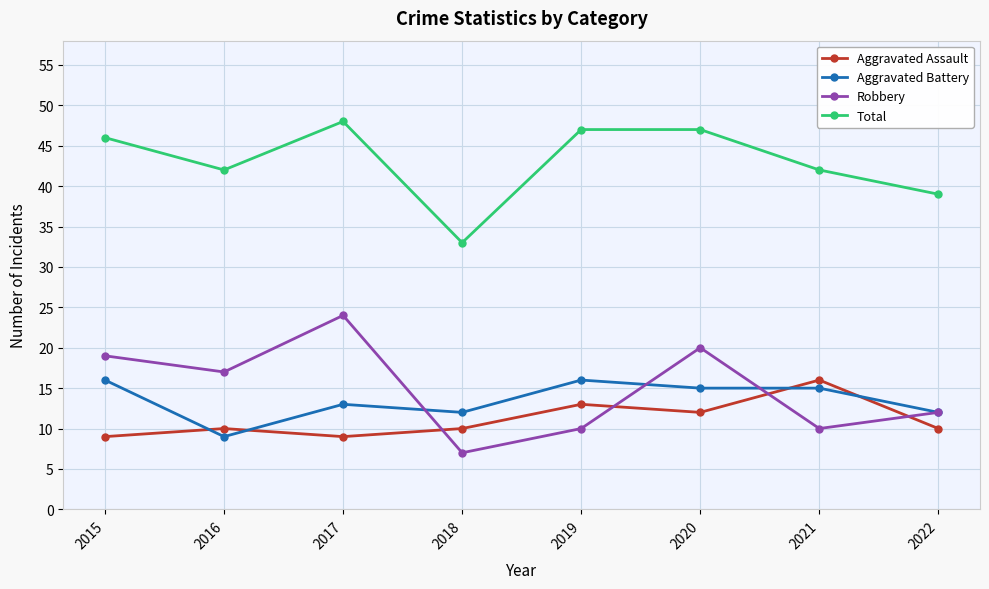

Reading right to left, list all the values displayed in this chart.

Aggravated Assault: 10	16	12	13	10	9	10	9
Aggravated Battery: 12	15	15	16	12	13	9	16
Robbery: 12	10	20	10	7	24	17	19
Total: 39	42	47	47	33	48	42	46